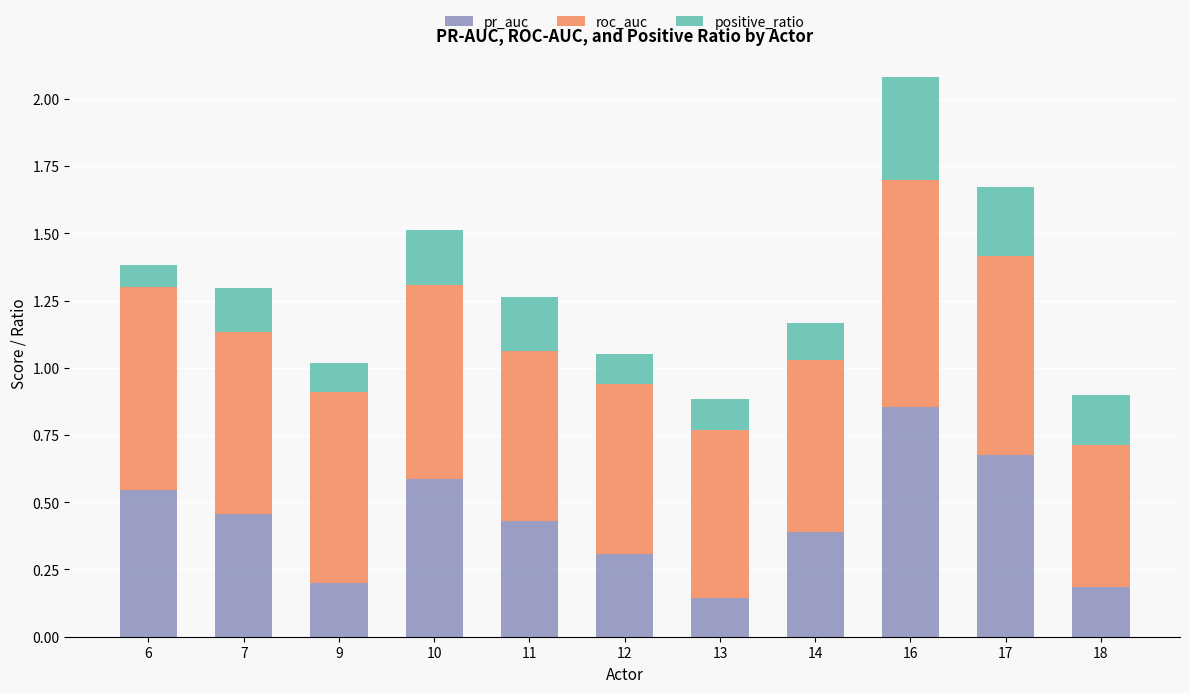

Which category has the highest value in the pr_auc series?

16